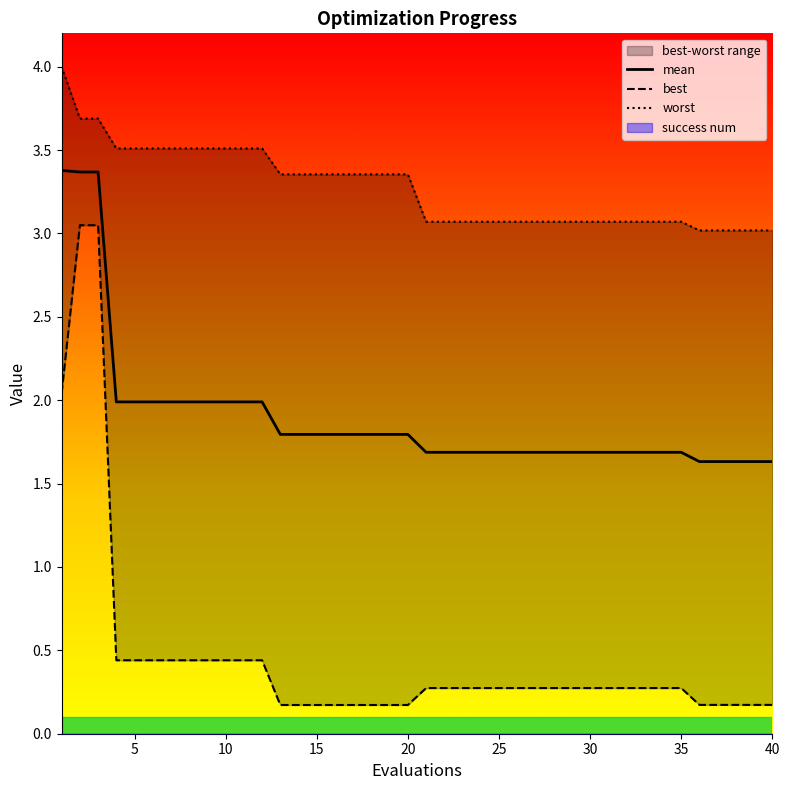

Is it true that mean equals 1.7 at 25?

True